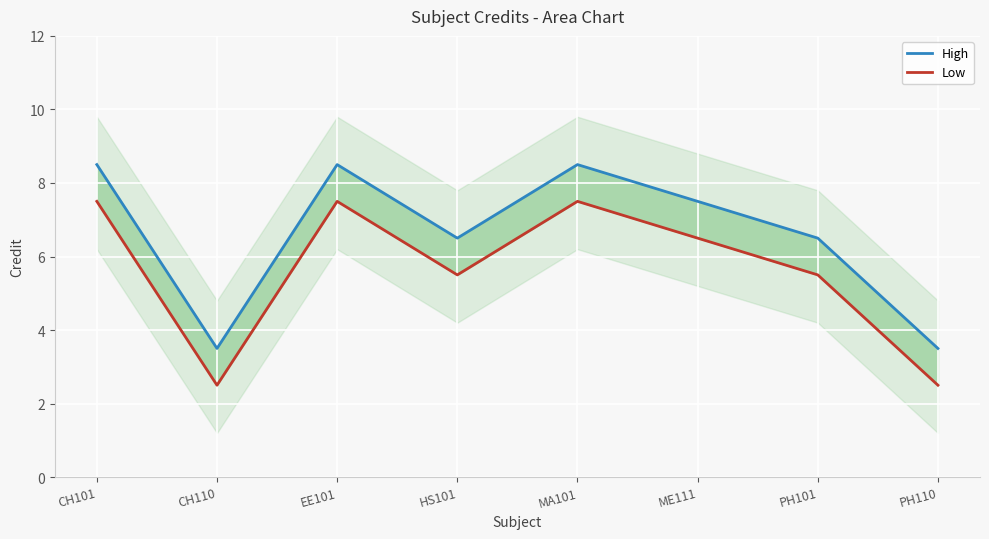

How many lines are shown in the chart?

2